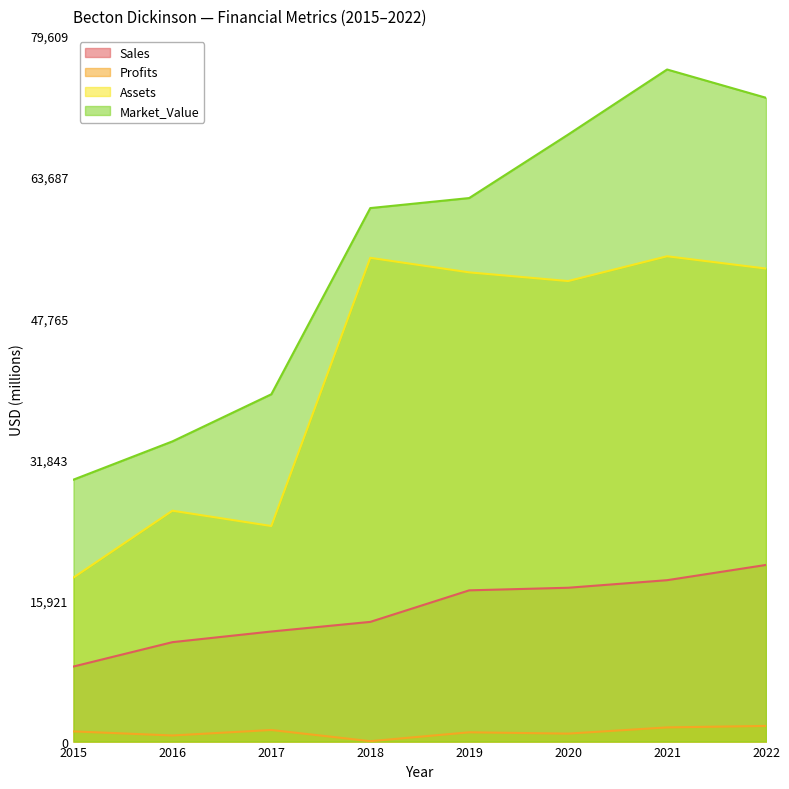

Rank the series at 2020 from lowest to highest value.

Profits, Sales, Assets, Market_Value